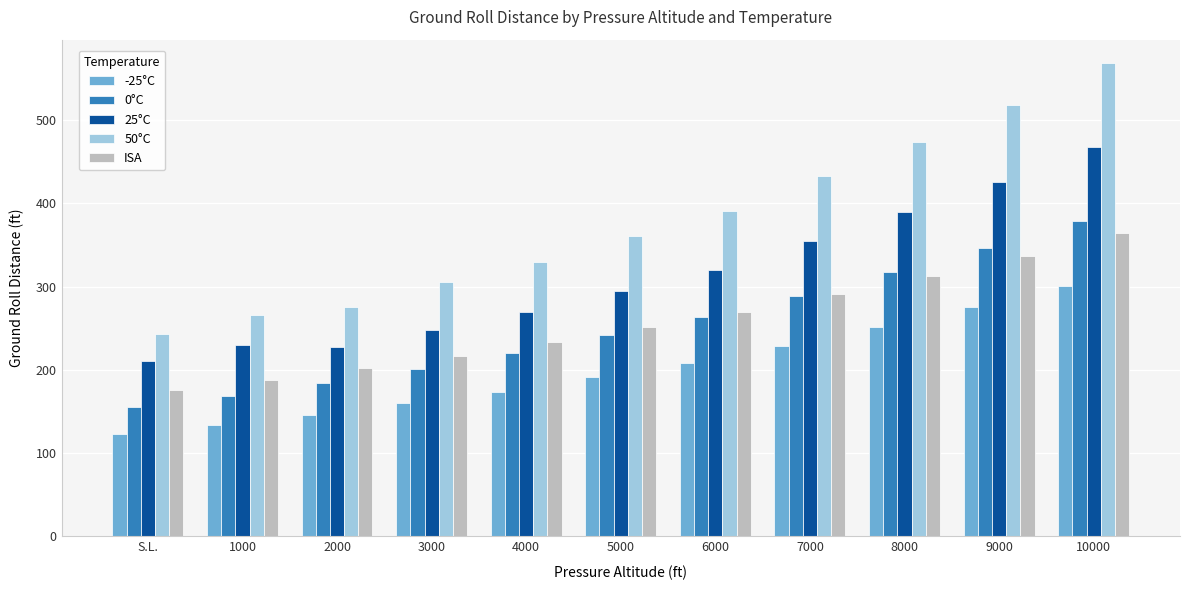

List the series in order of their peak value, lowest first.

-25°C, ISA, 0°C, 25°C, 50°C